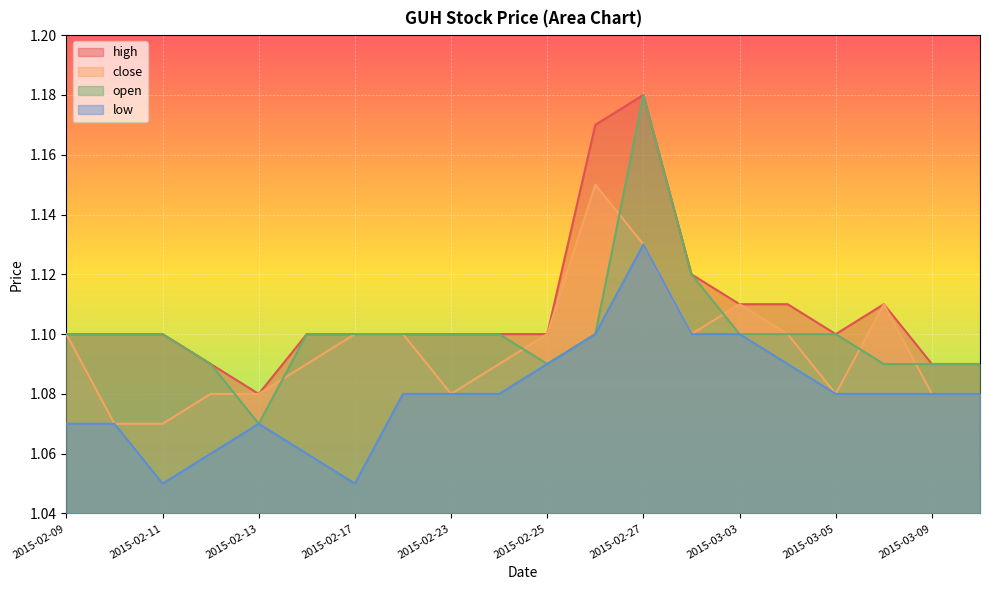

What is the approximate value of low at 2015-02-17?

1.1